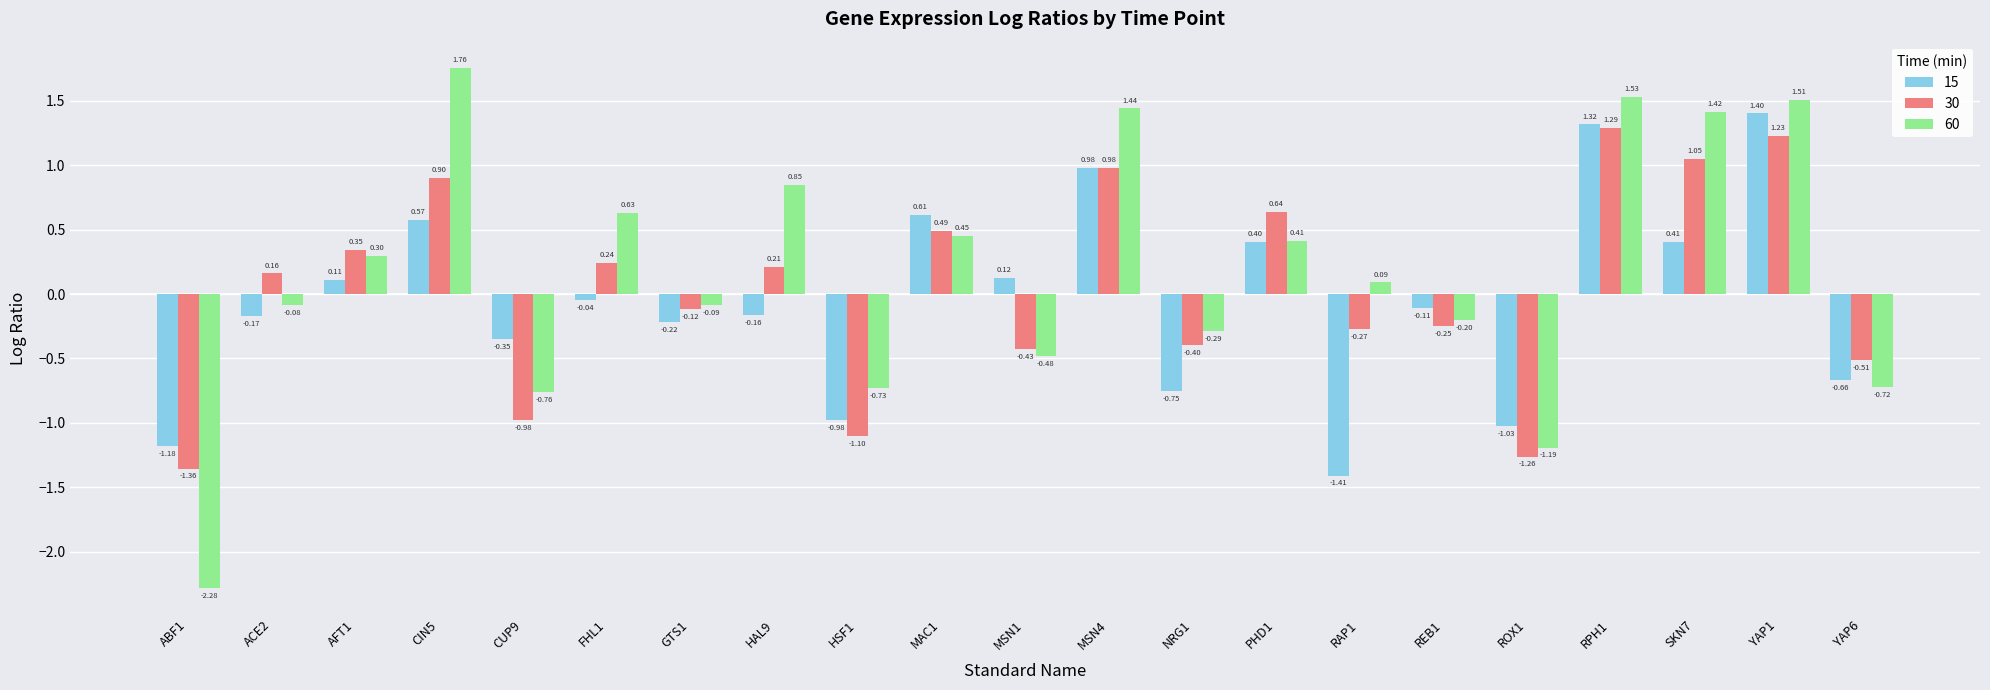

Are the bars grouped side by side (vs. stacked)?

Yes